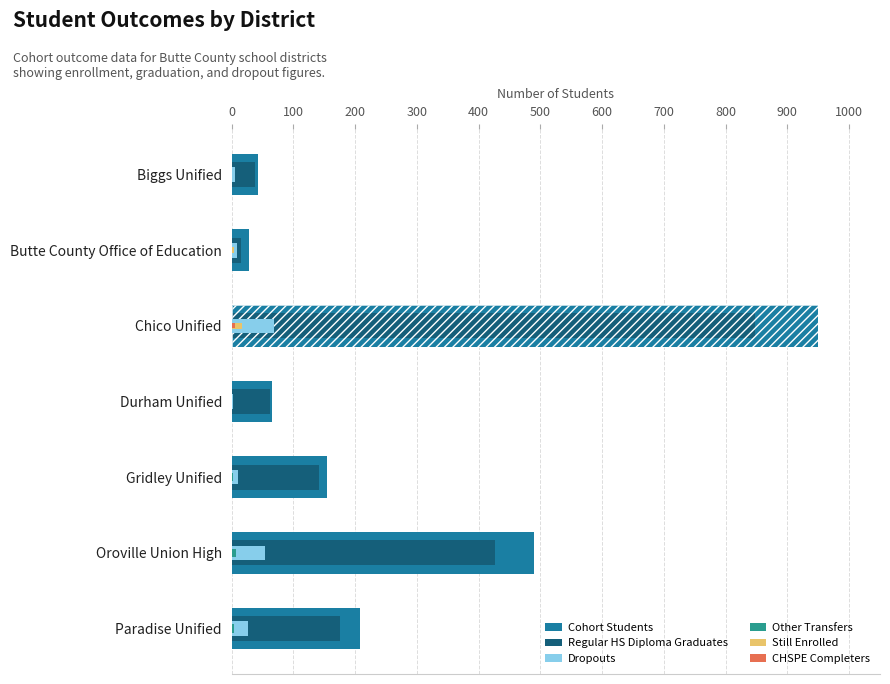

What is the difference between the maximum and minimum values in the Cohort Students series?

922